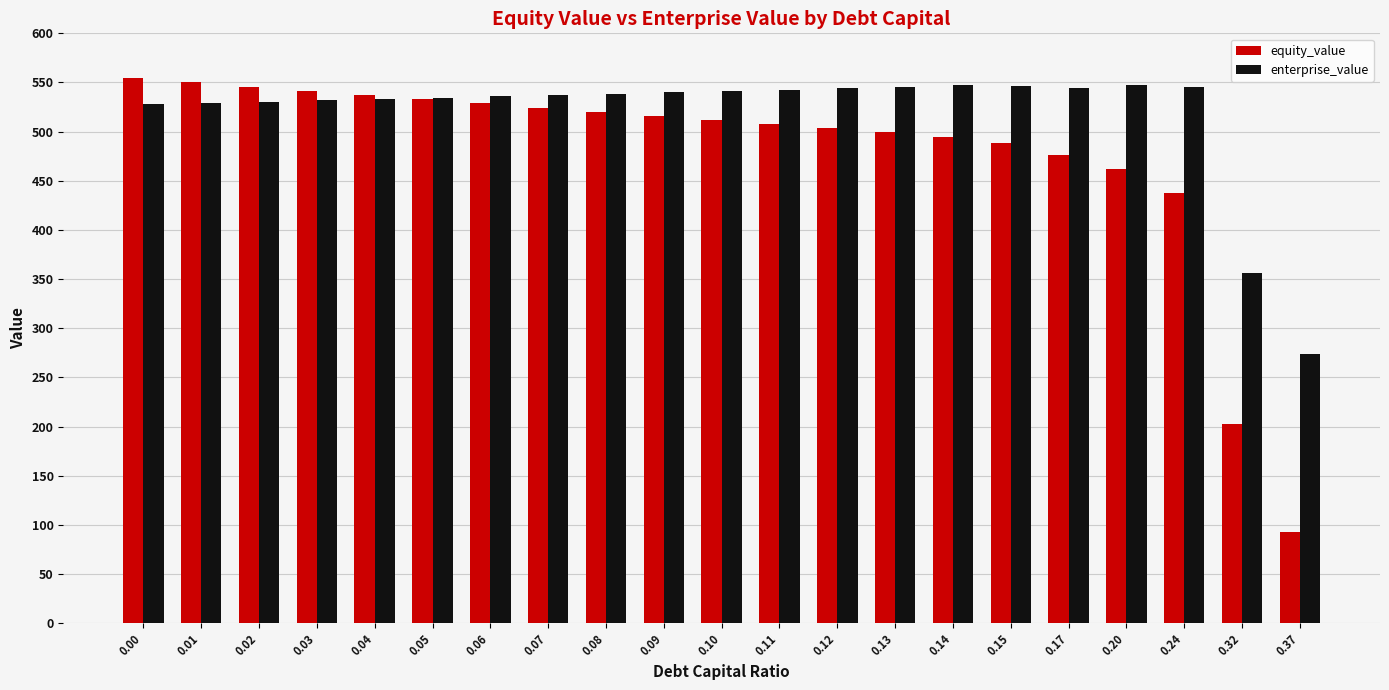

What is the value of the enterprise_value bar at the 21st from the left?

274.1